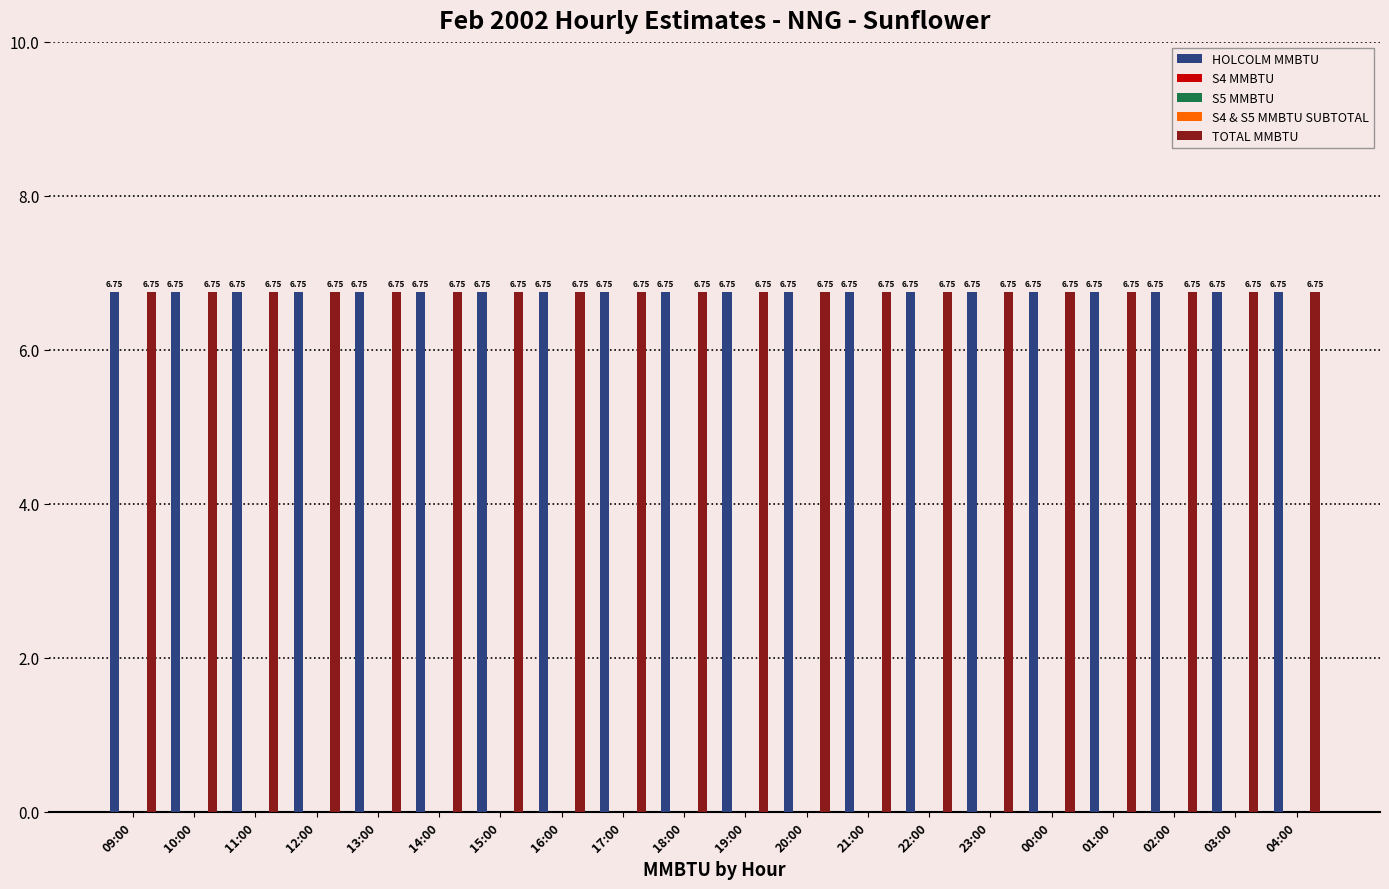

What is the lowest value of the HOLCOLM MMBTU series?

6.8